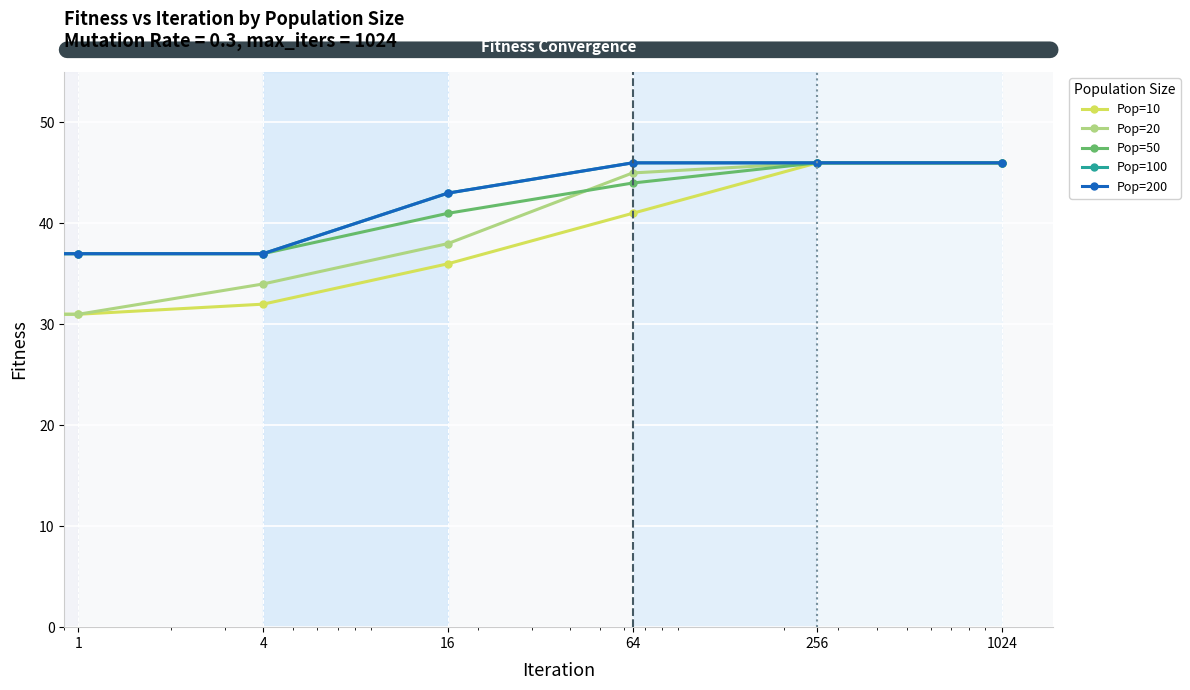

Which series has the largest total across all categories?

Pop=100